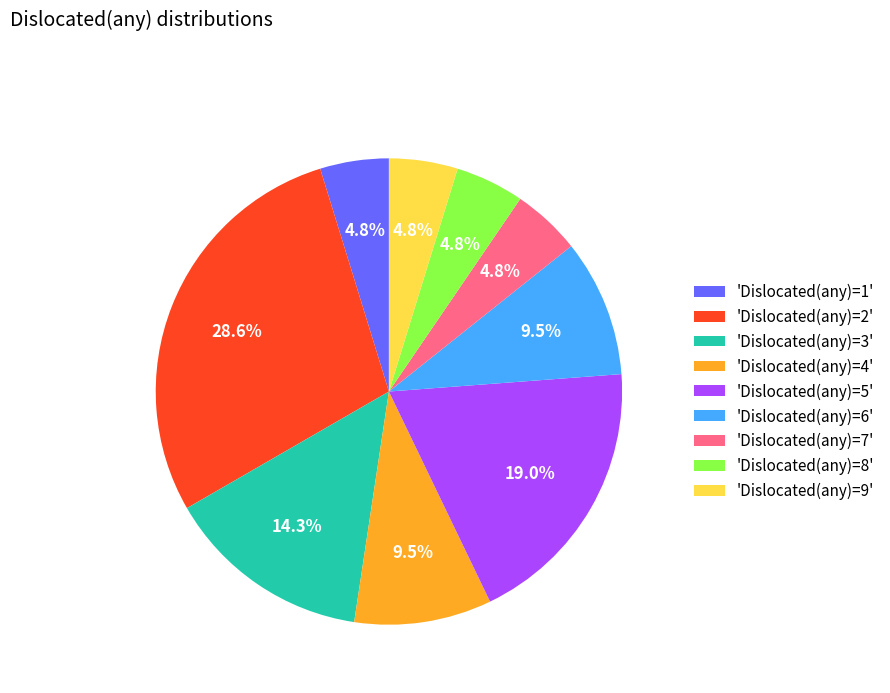

What is the ratio of the value at 'Dislocated(any)=5' to the value at 'Dislocated(any)=7'?

4.0